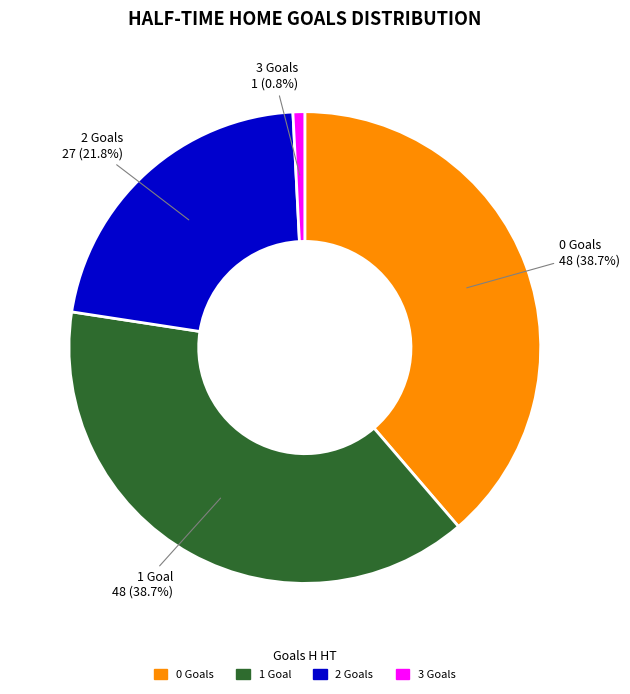

Does any single category account for the majority?

No